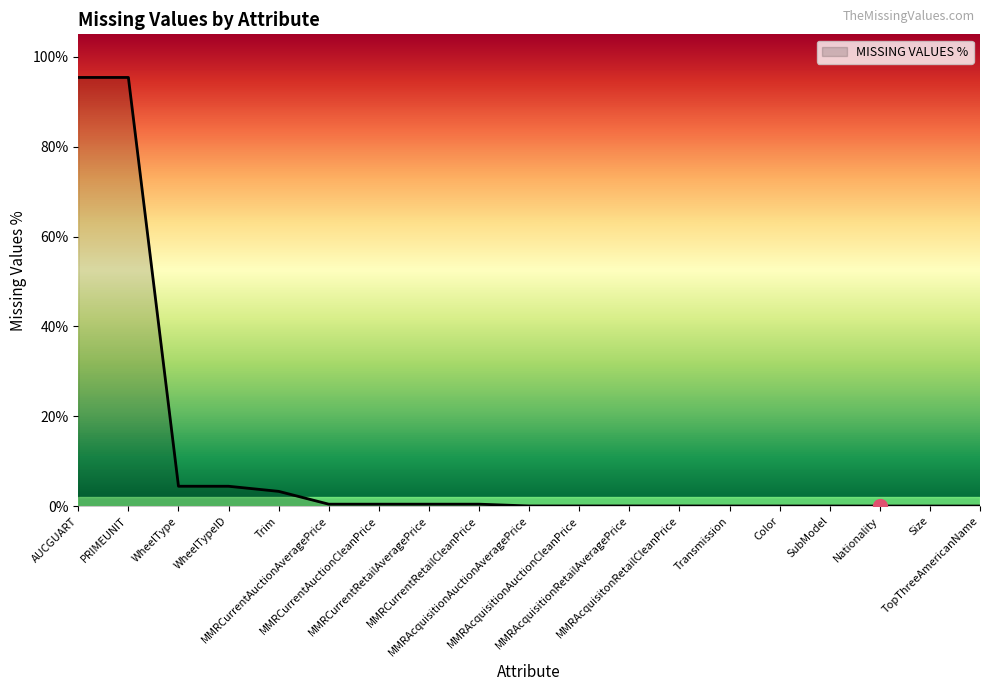

What is the sum of all values?

2.0